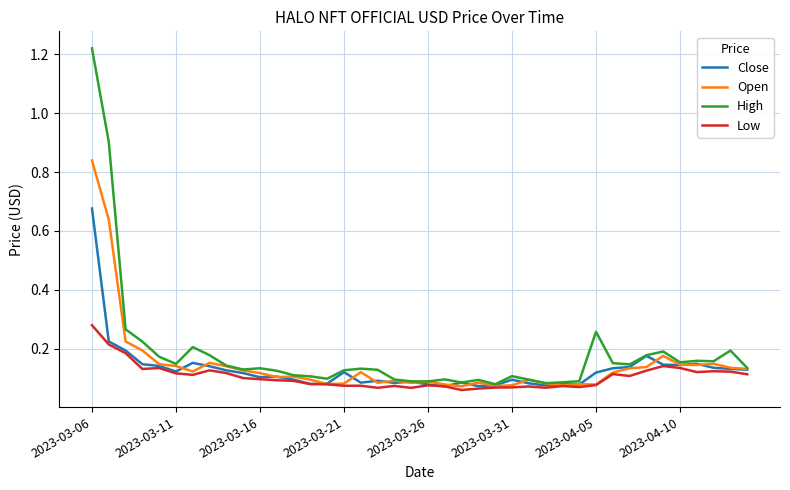

Which series has the largest range (max minus min)?

High